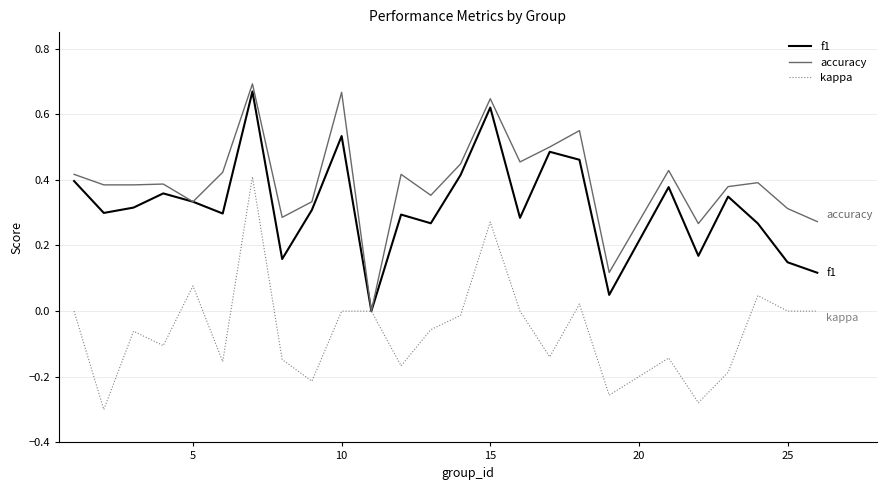

Which series has the largest total across all categories?

accuracy